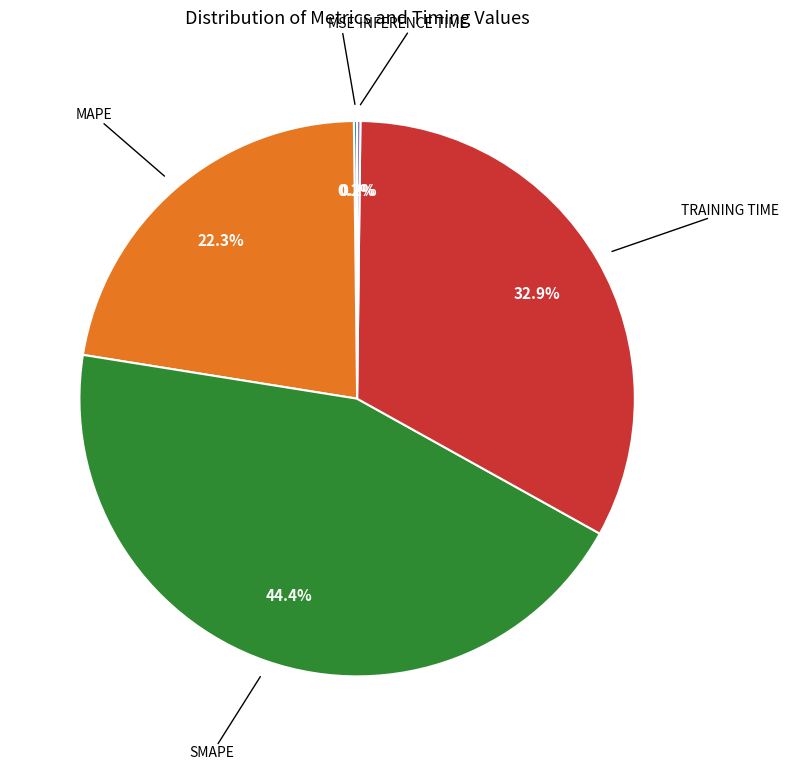

Does any single category account for the majority?

No